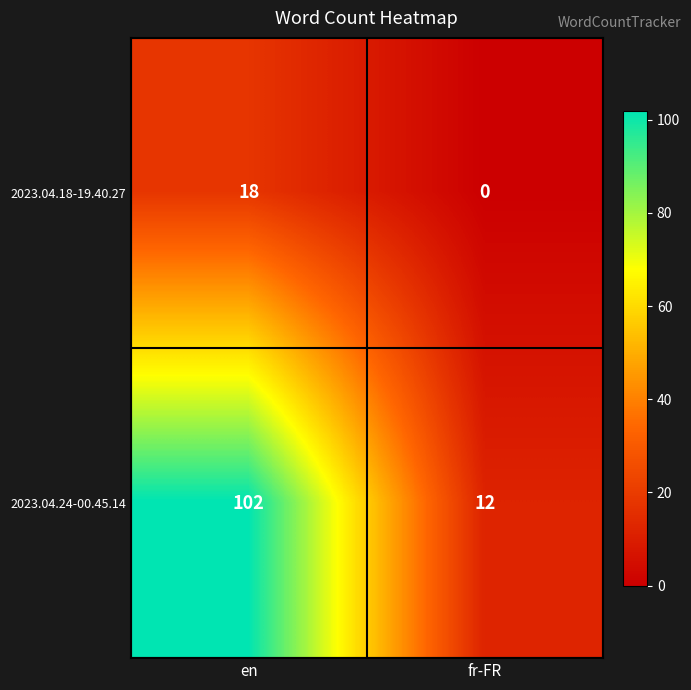

Reading left to right, transcribe all the data shown in this chart.

2023.04.18-19.40.27: 18	0
2023.04.24-00.45.14: 102	12